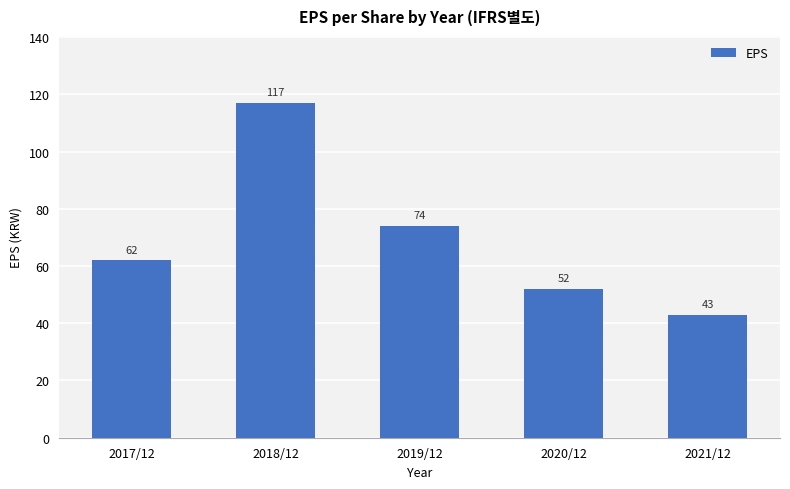

What is the sum of all values?

348